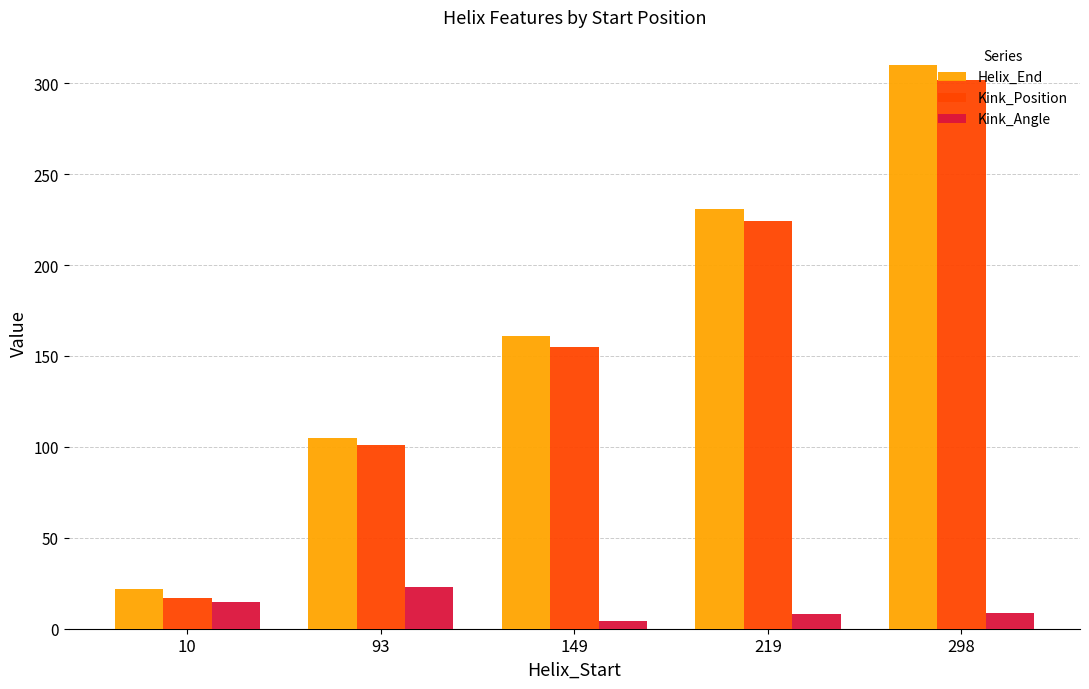

List the labels in order of Kink_Position value, smallest first.

10, 93, 149, 219, 298